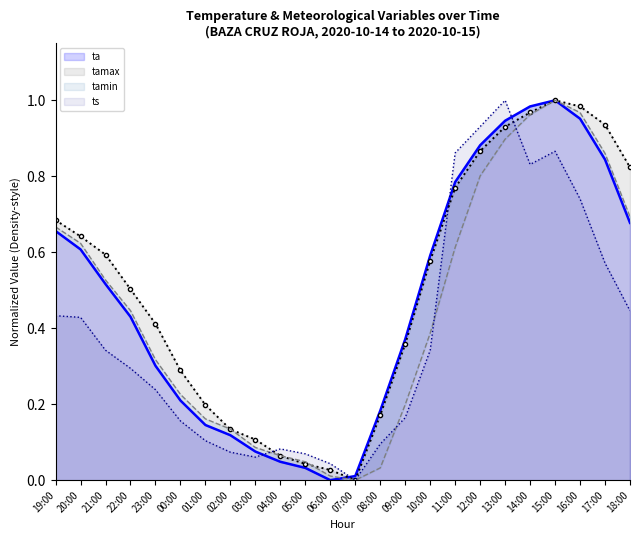

At which label is tamax closest to 0?

07:00